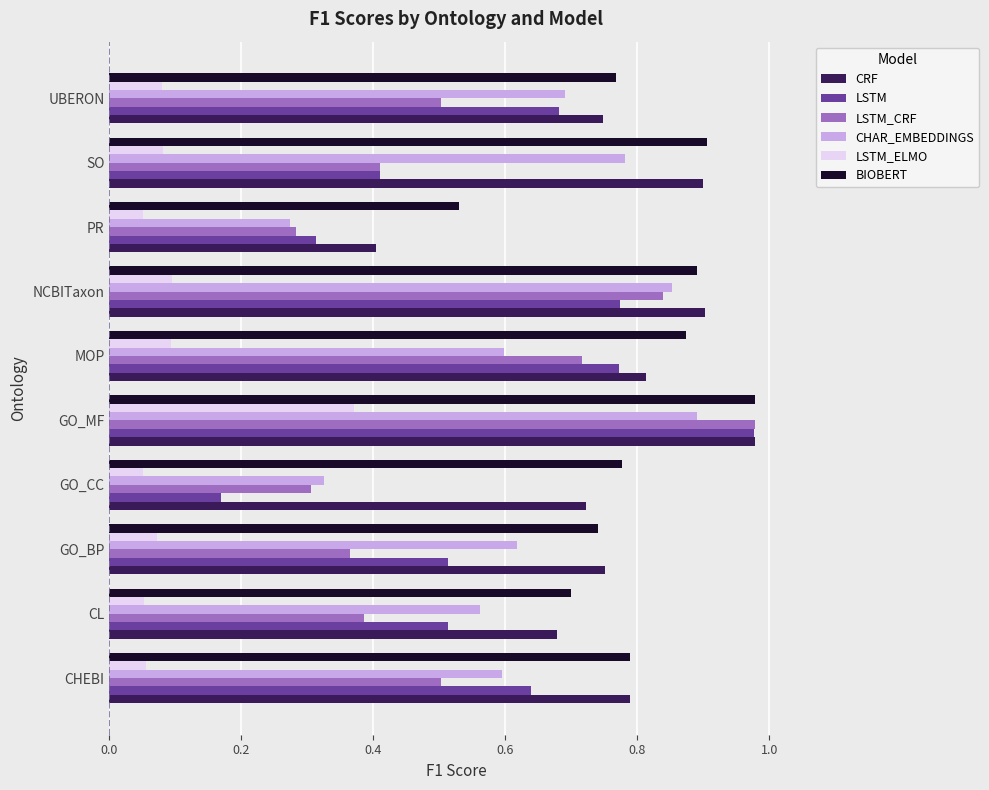

True or false: BIOBERT has a value of 0.9 at PR.

False